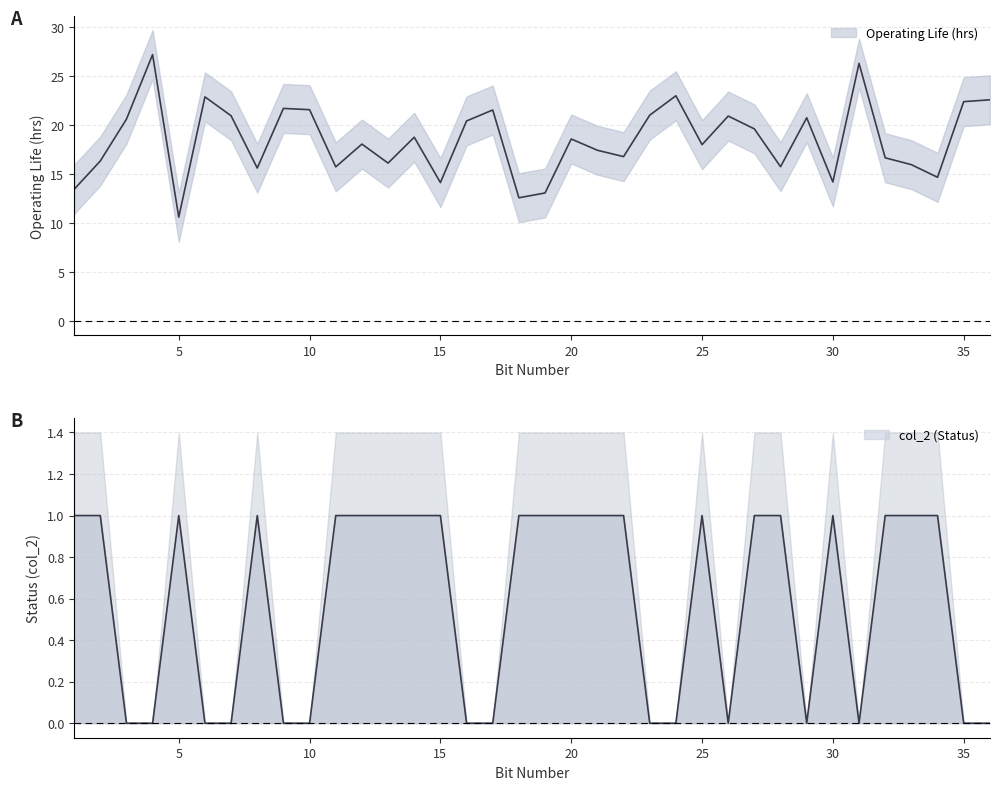

How many series are shown in this chart?

2